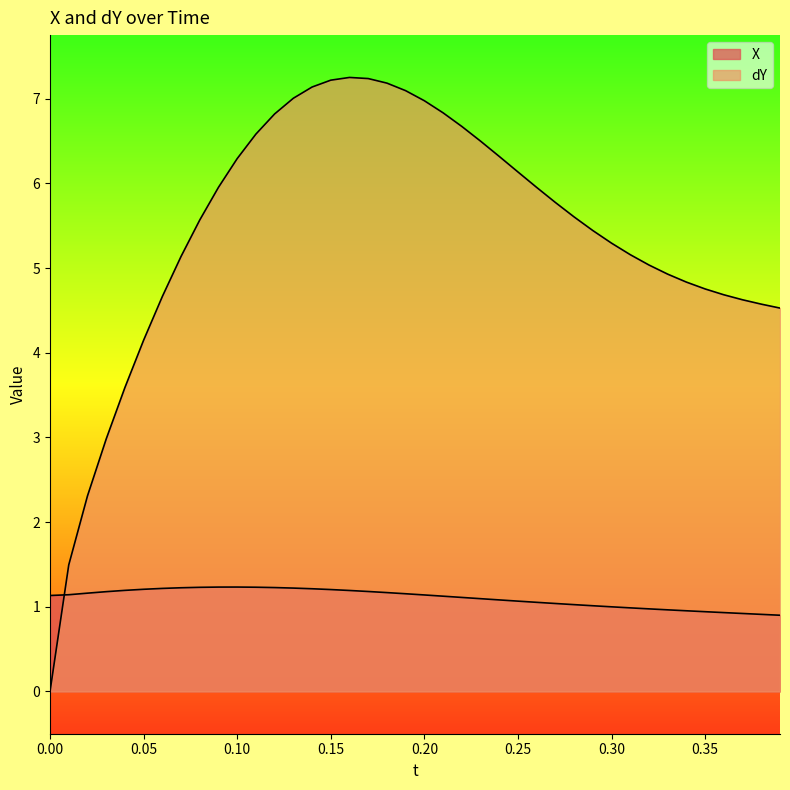

Which series has the largest range (max minus min)?

dY